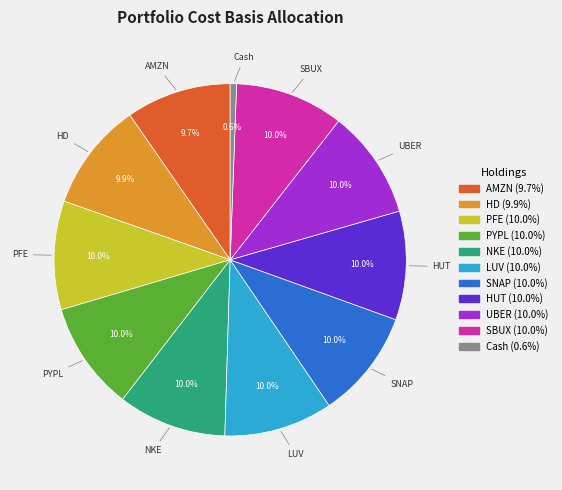

What percentage is the HD slice, to the nearest percent?

10%